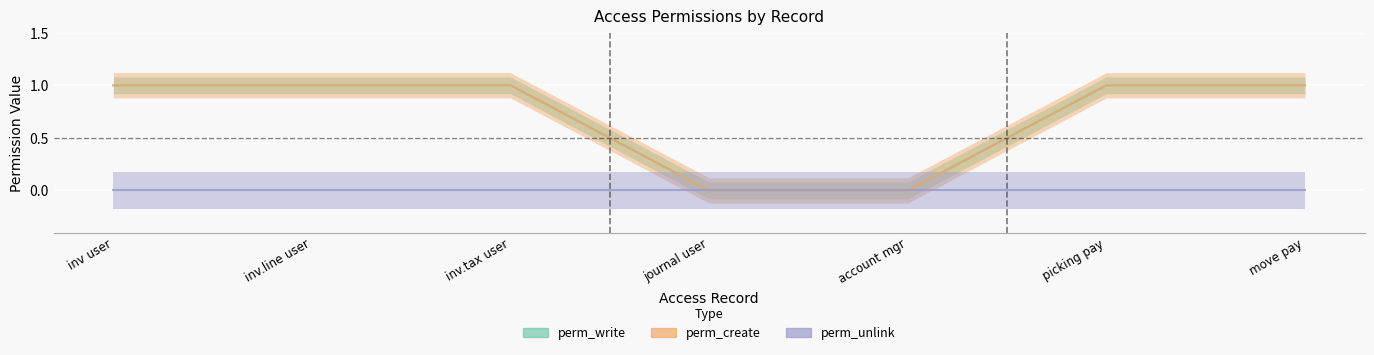

Which has a higher value, inv.line user or picking pay?

inv.line user